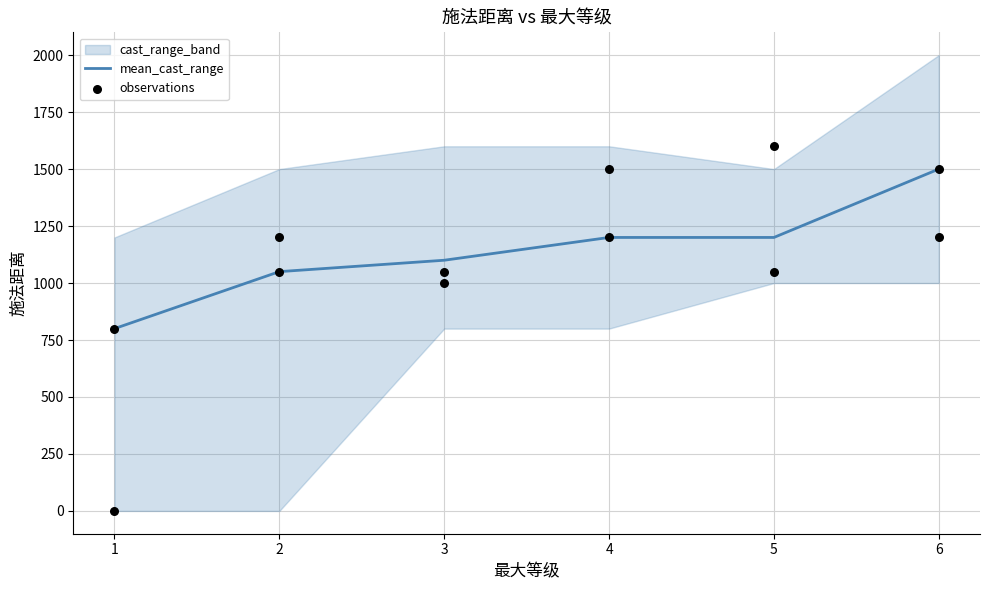

At how many categories does at least one series exceed 952?

6